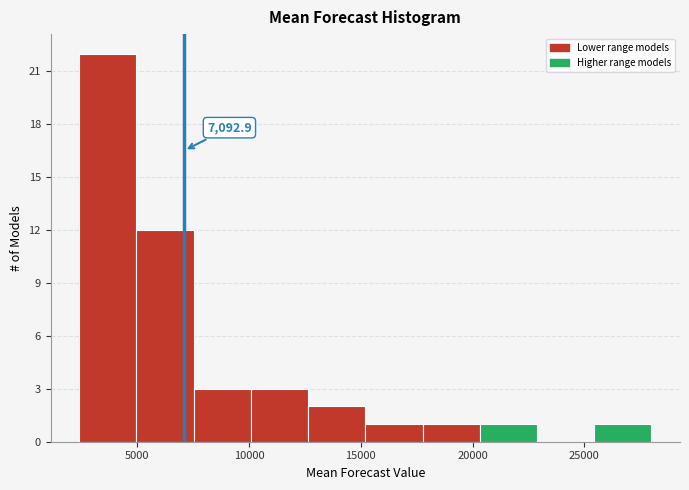

Over which range of the x-axis is the bar tallest?

2500 to 5000